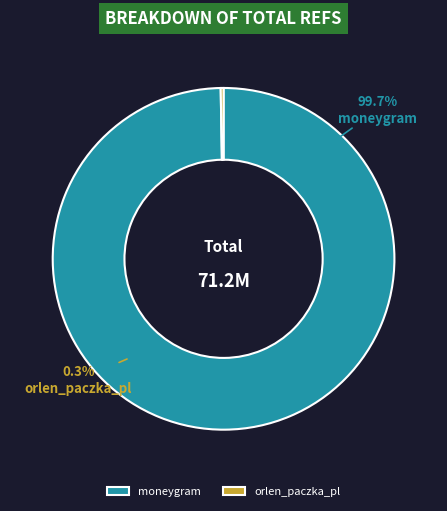

To the nearest percent, what is the difference between the largest and smallest slice percentages?

99%